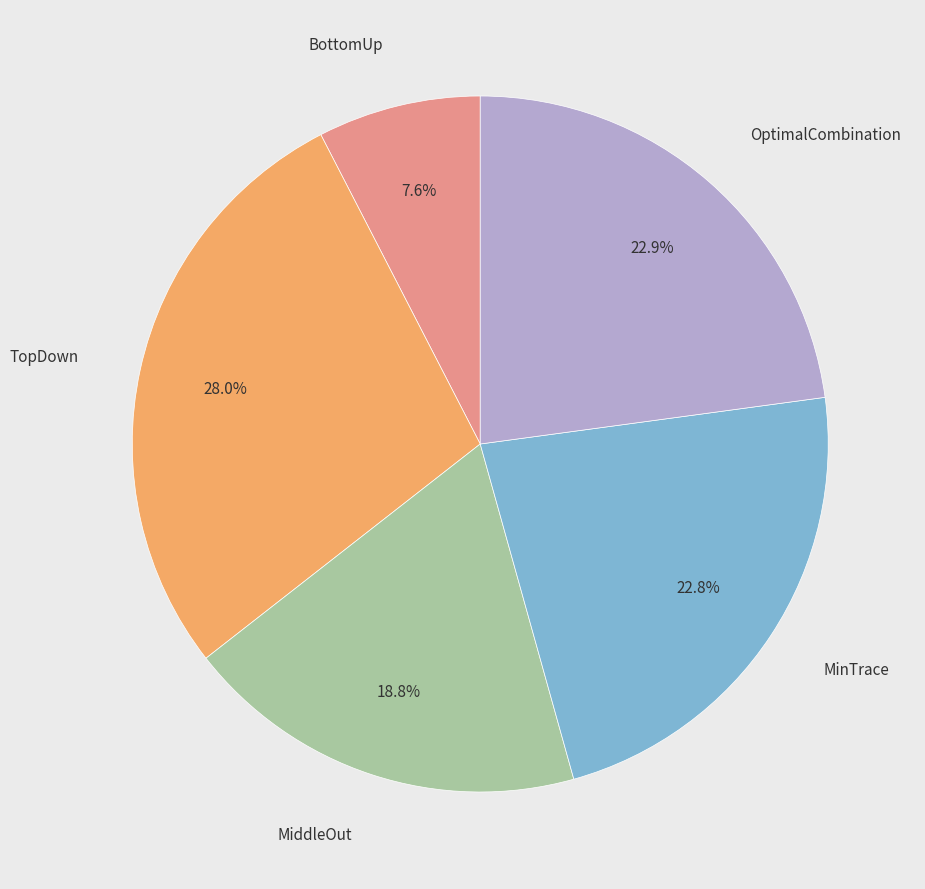

How many segments does this pie chart have?

5